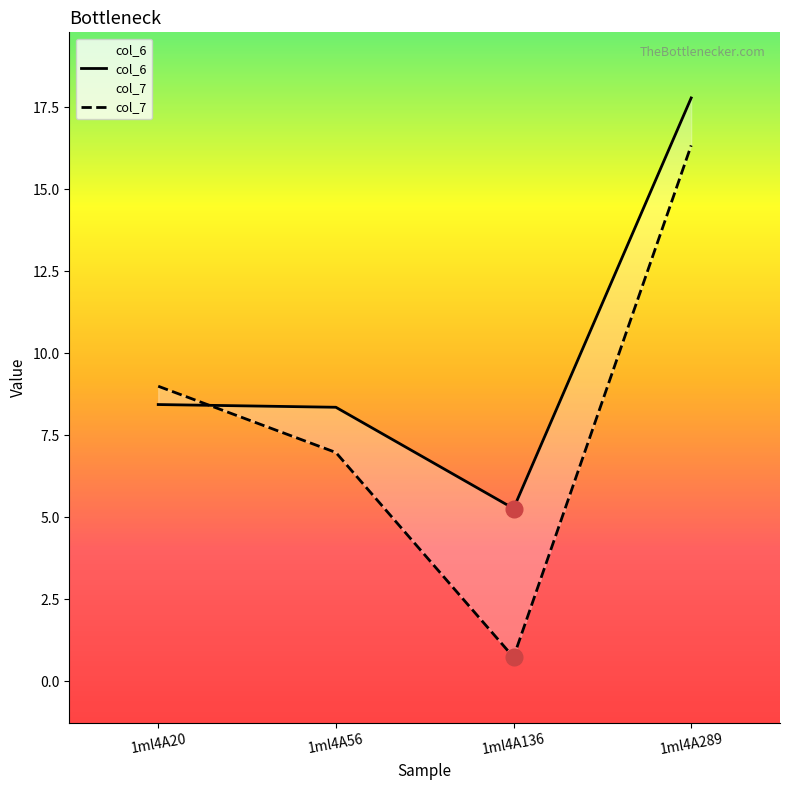

At which label is col_6 closest to 11?

1ml4A20